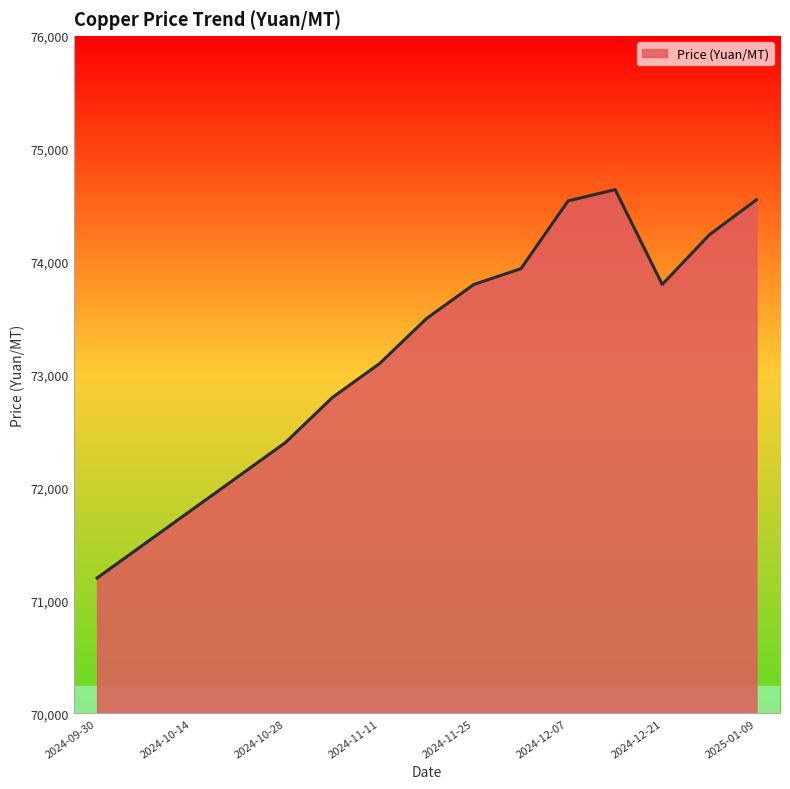

What is the greatest value displayed?

74640